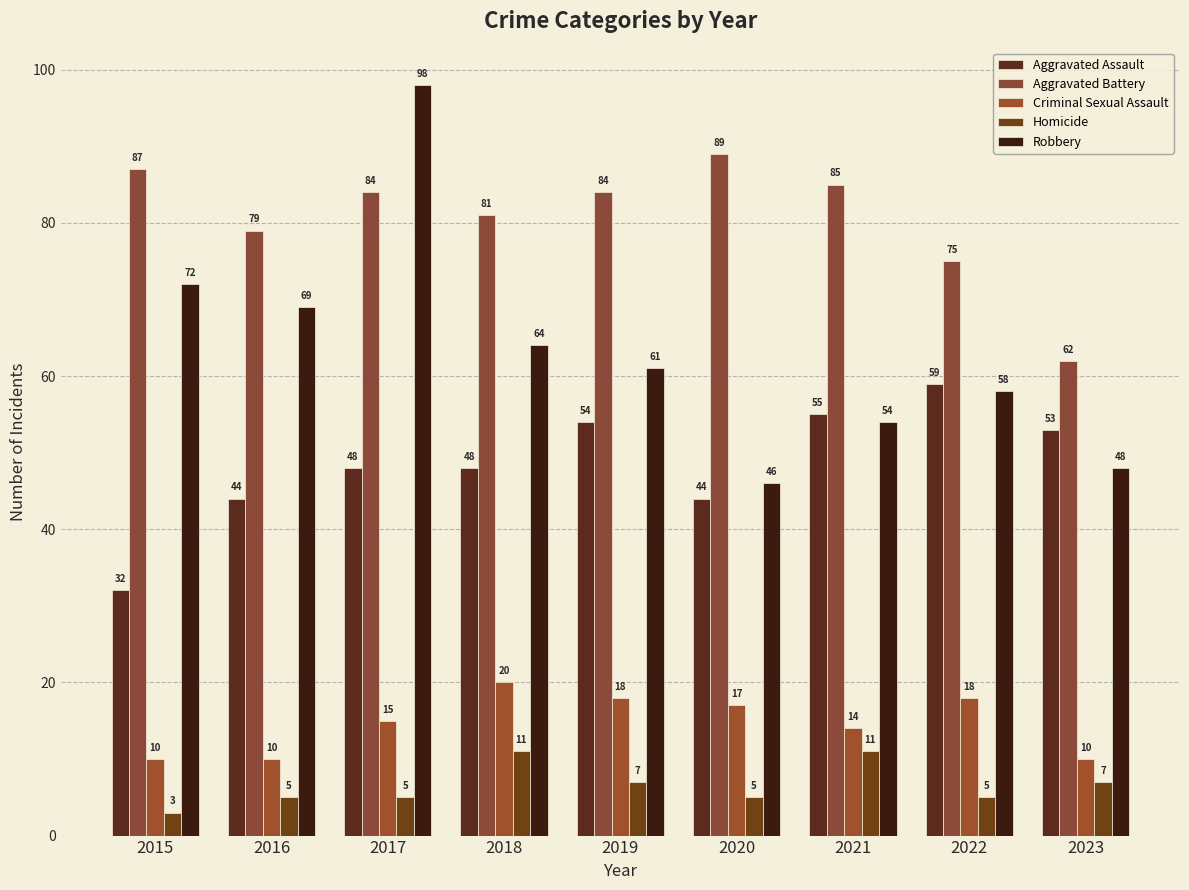

What is the difference between the maximum and minimum values in the Aggravated Battery series?

27